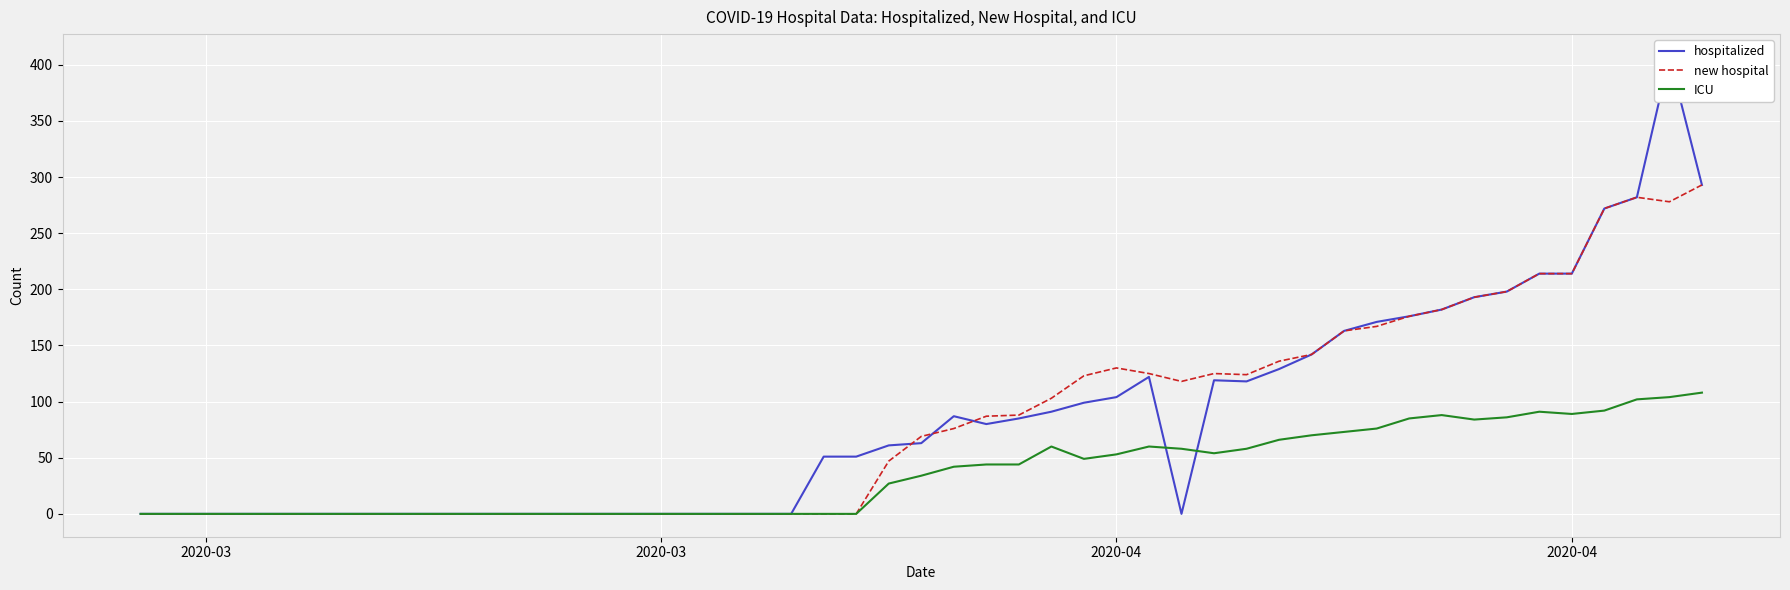

At which category does the chart reach its minimum across all series?

2020-03